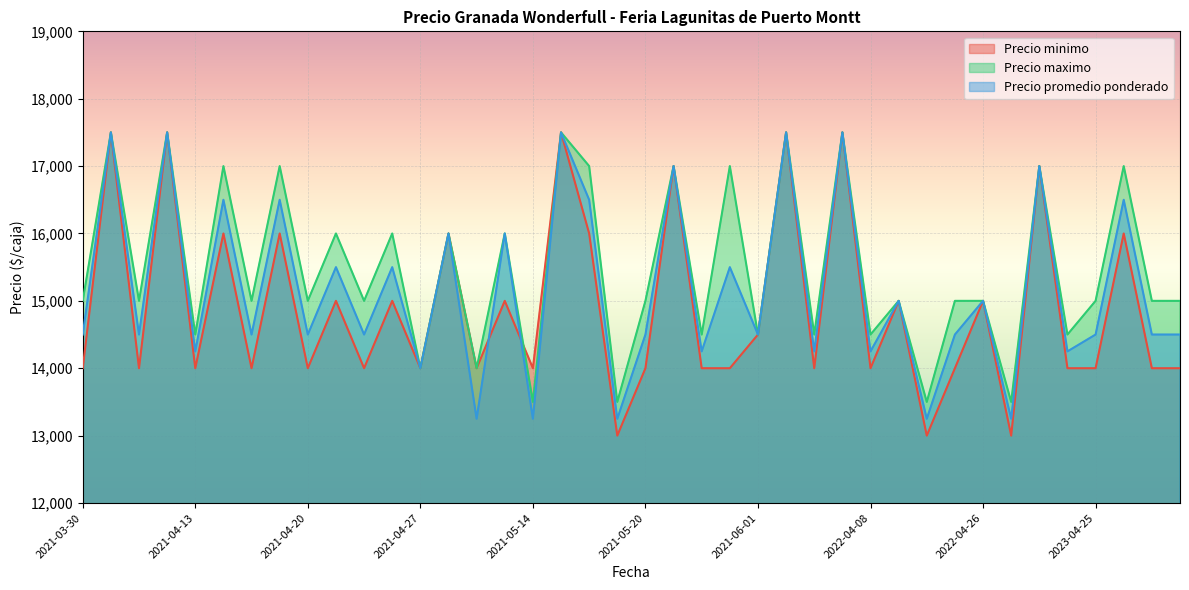

Which series has the largest total across all categories?

Precio maximo